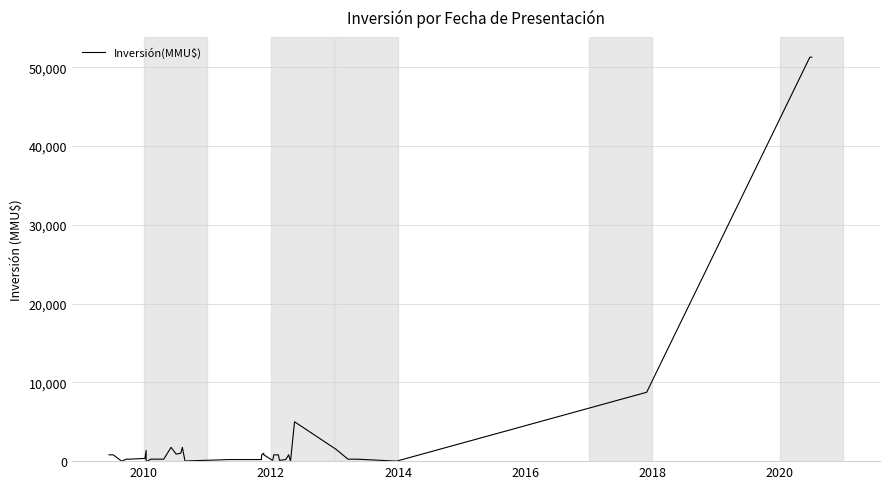

Count the number of values greater than 250.

19